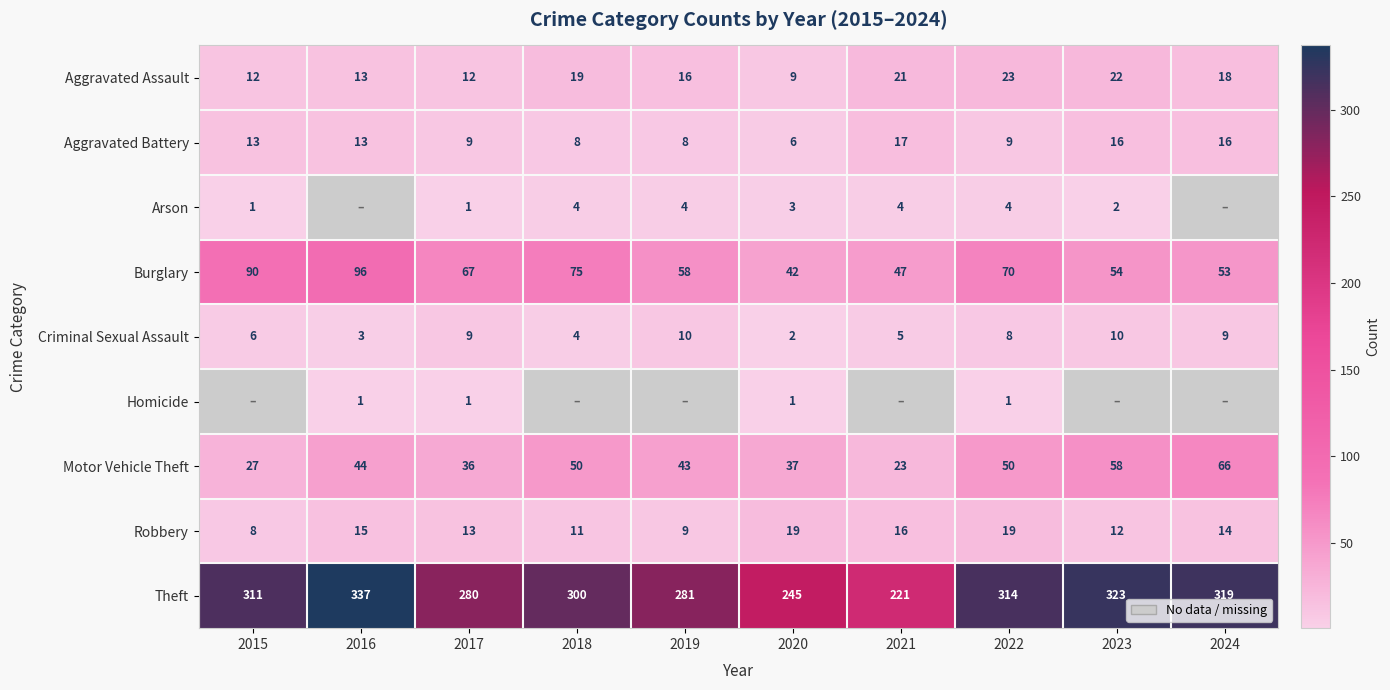

The Aggravated Battery series shows 8.0 at 2024. True or false?

False